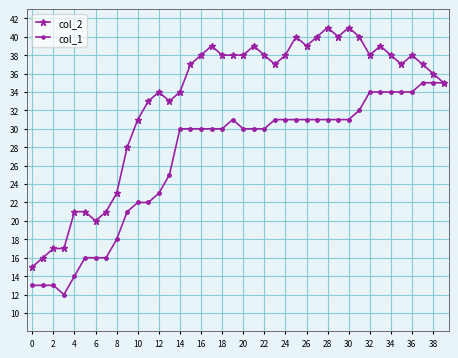

What is the value of the col_2 point at the 27th from the left?

39